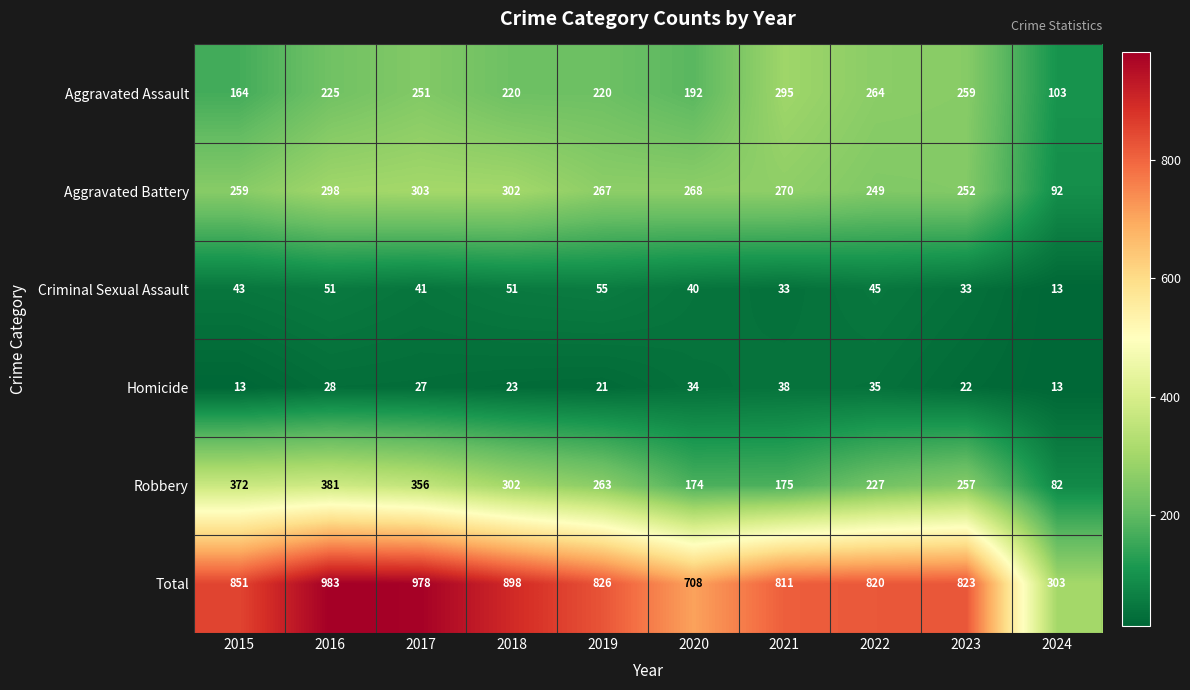

What is the difference between the highest and lowest values at 2021?

778